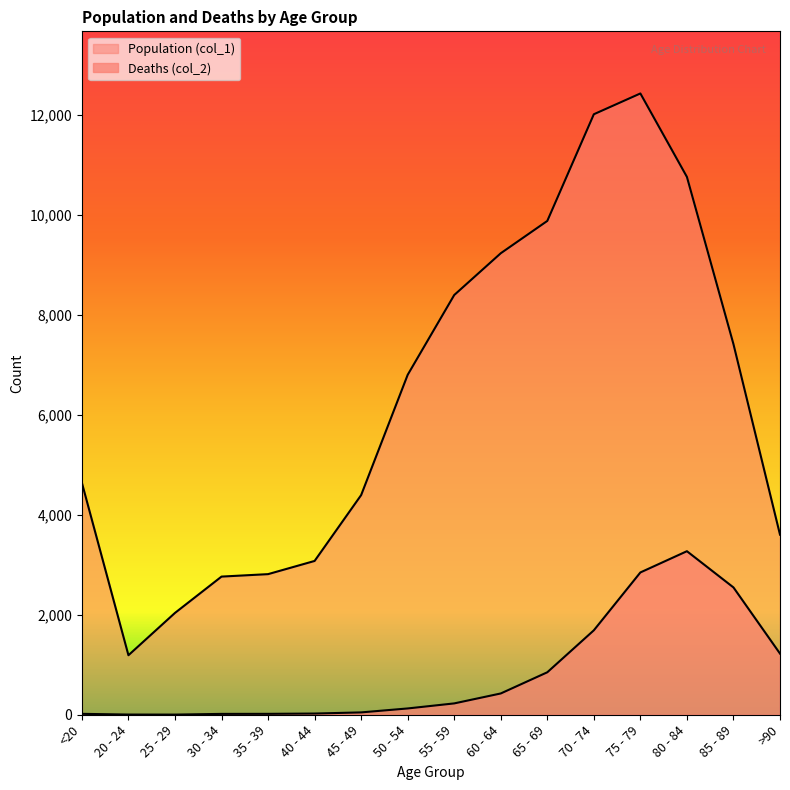

What is the maximum value shown in the chart?

12434